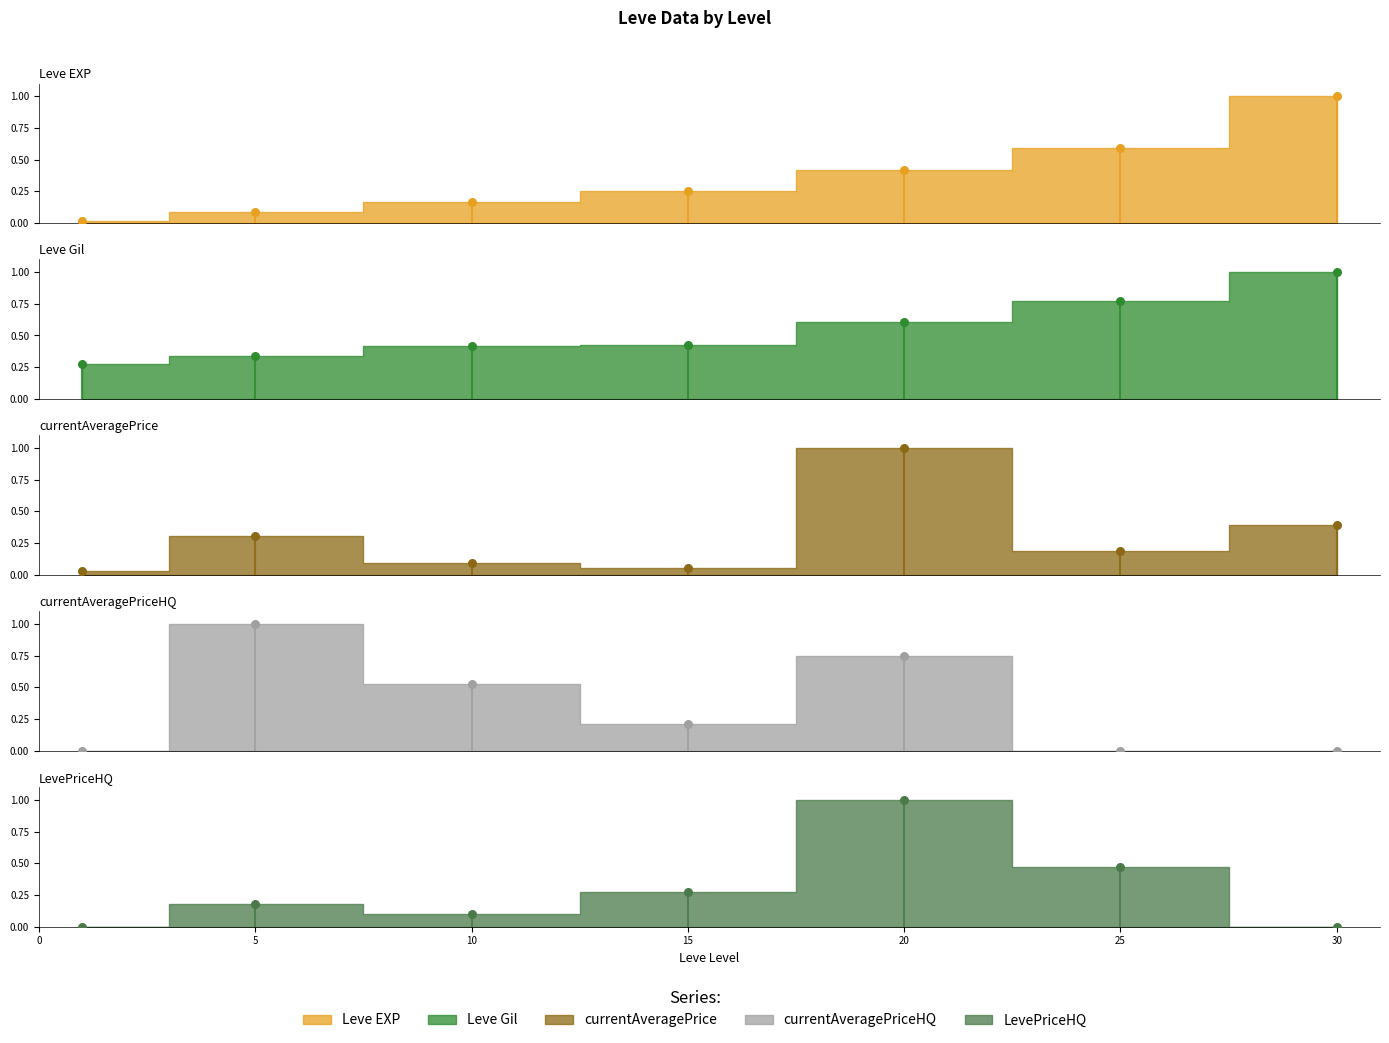

Which series contains the lowest Y value?

currentAveragePriceHQ